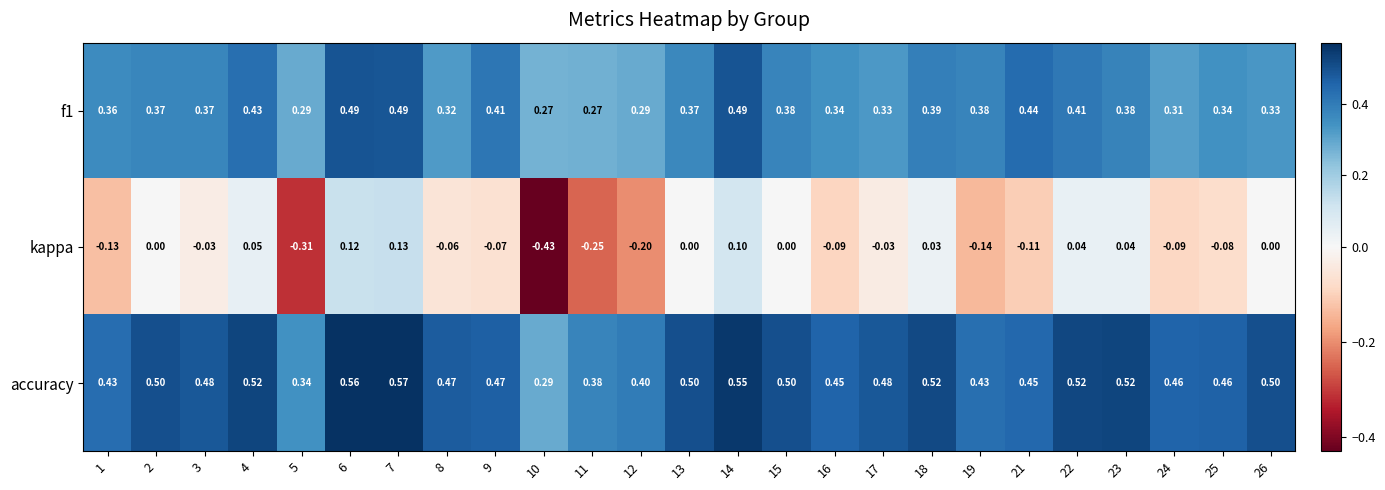

Which series has the largest total across all categories?

accuracy